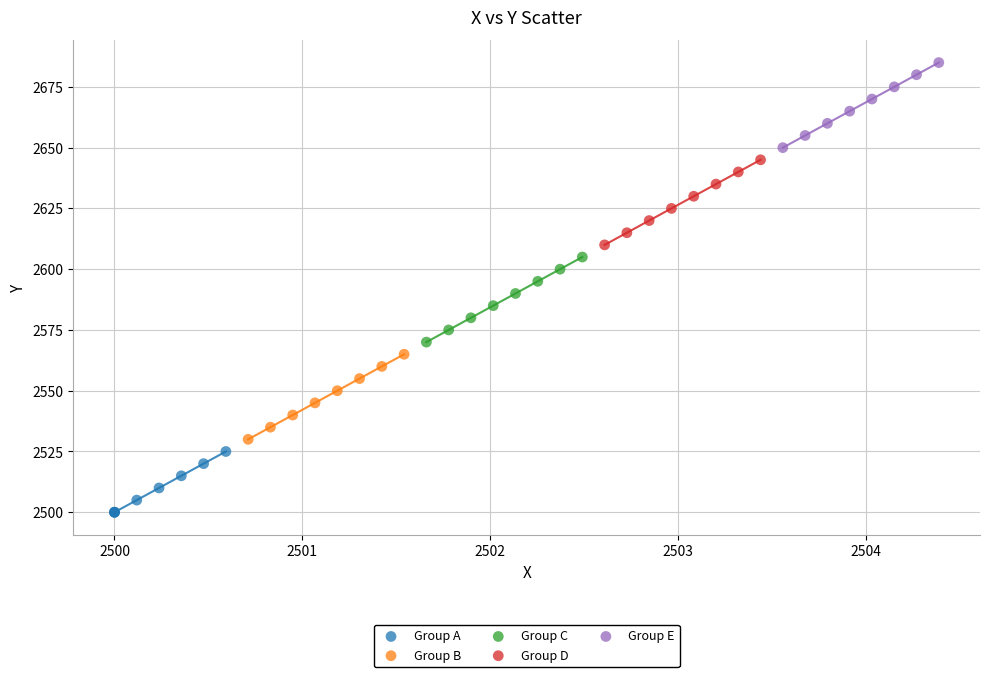

Which series reaches the minimum Y coordinate?

Group A